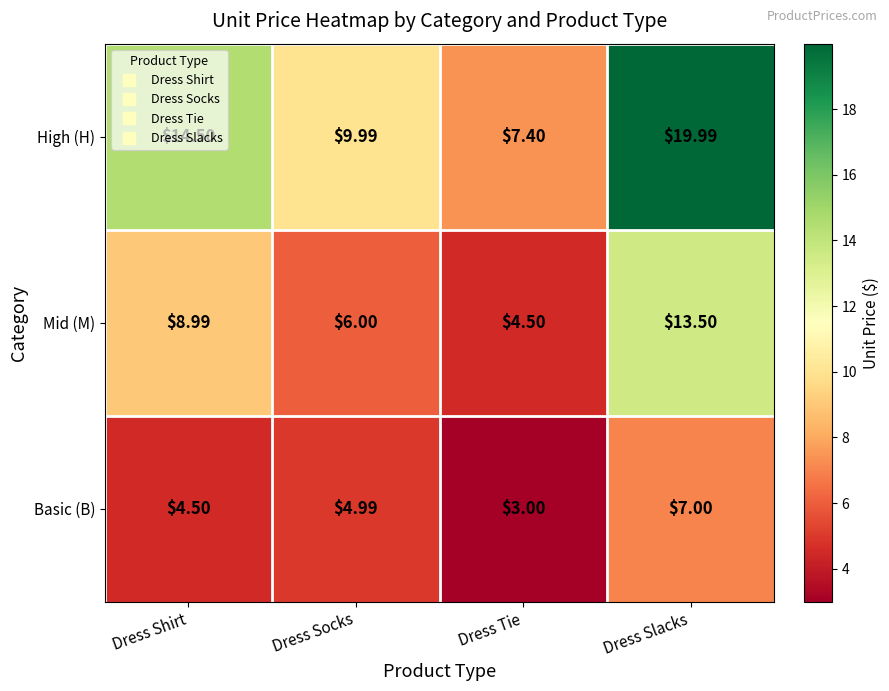

Is the value of High (H) at Dress Tie greater than the value of Basic (B) at Dress Tie?

Yes